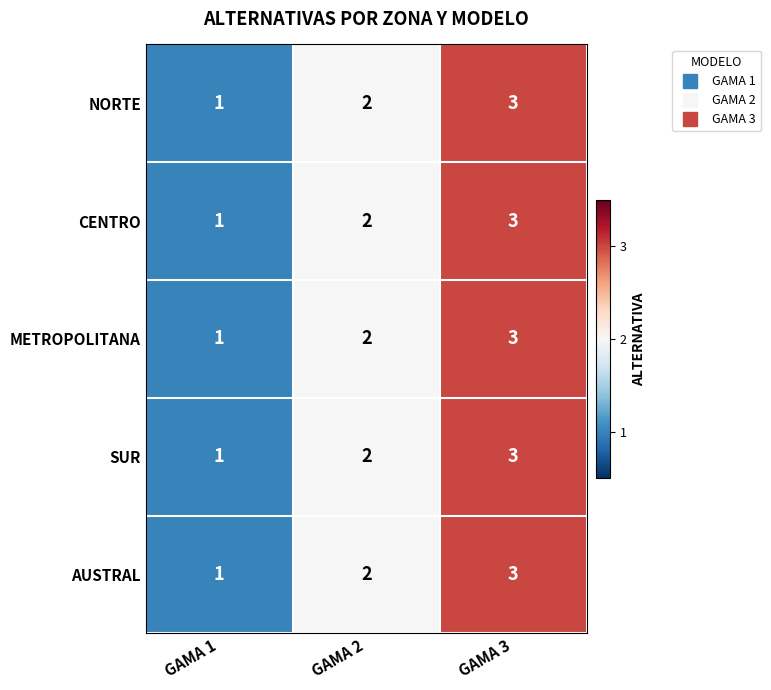

What is the total value across all series at GAMA 1?

5